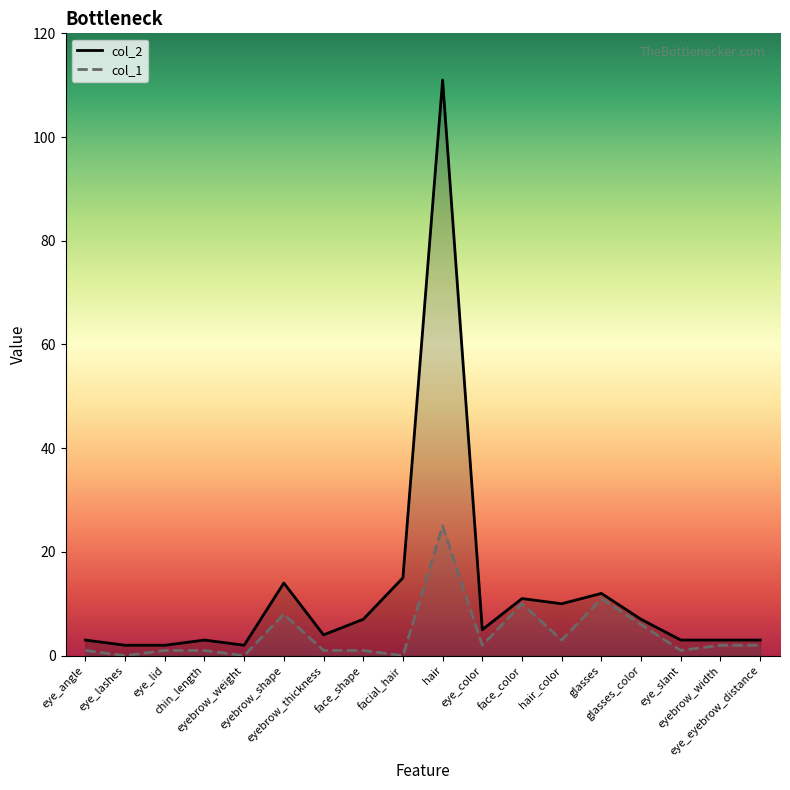

Which category has the lowest value in the col_1 series?

eye_lashes